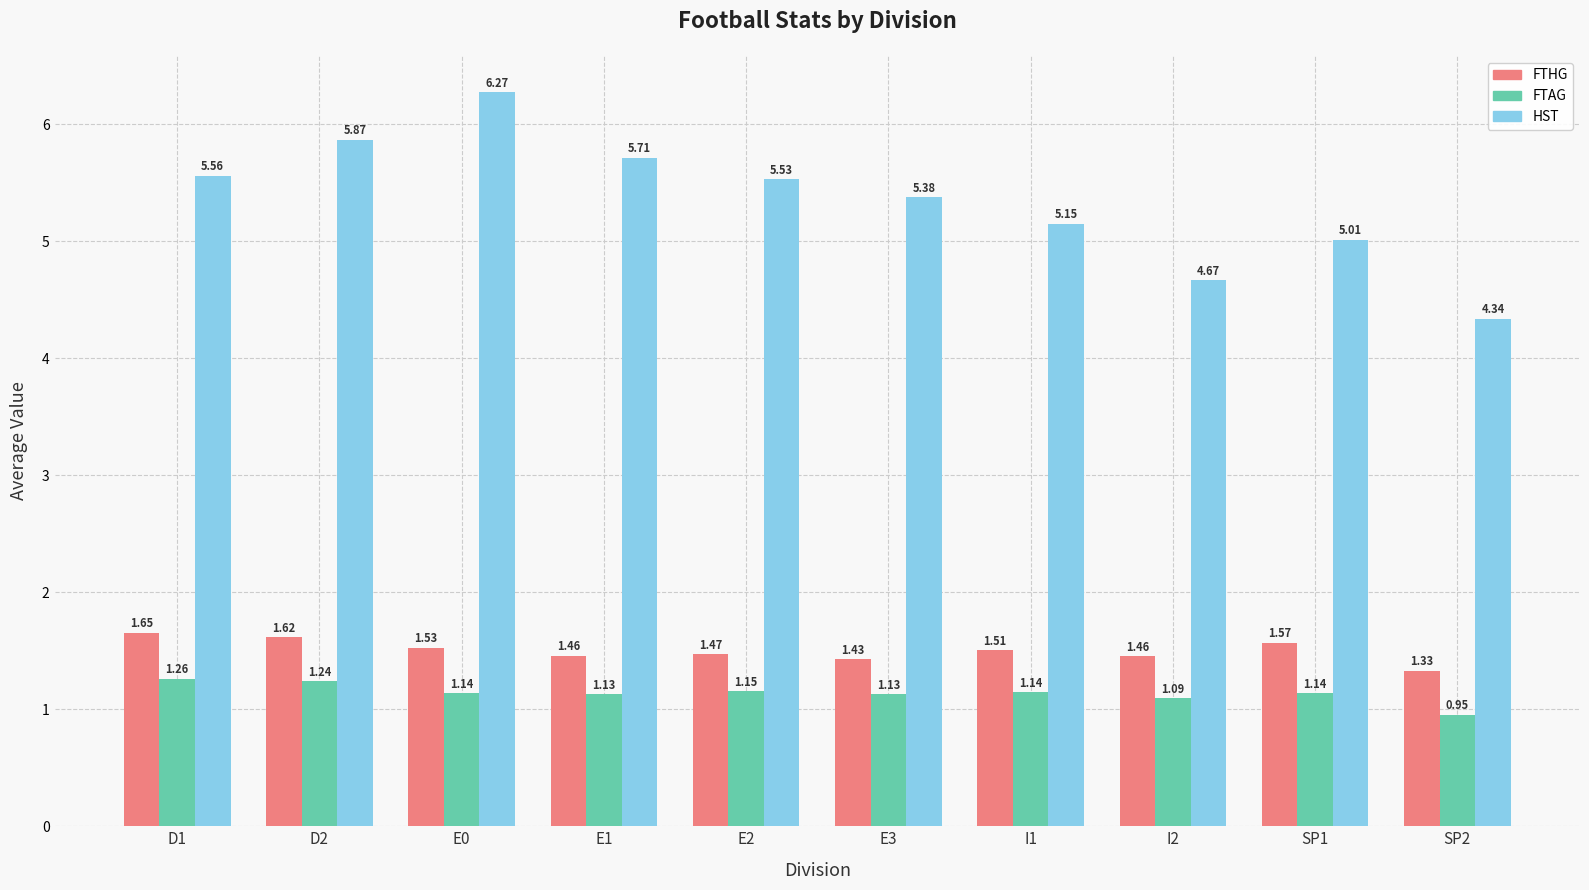

What is the difference between the maximum and minimum values in the HST series?

1.9